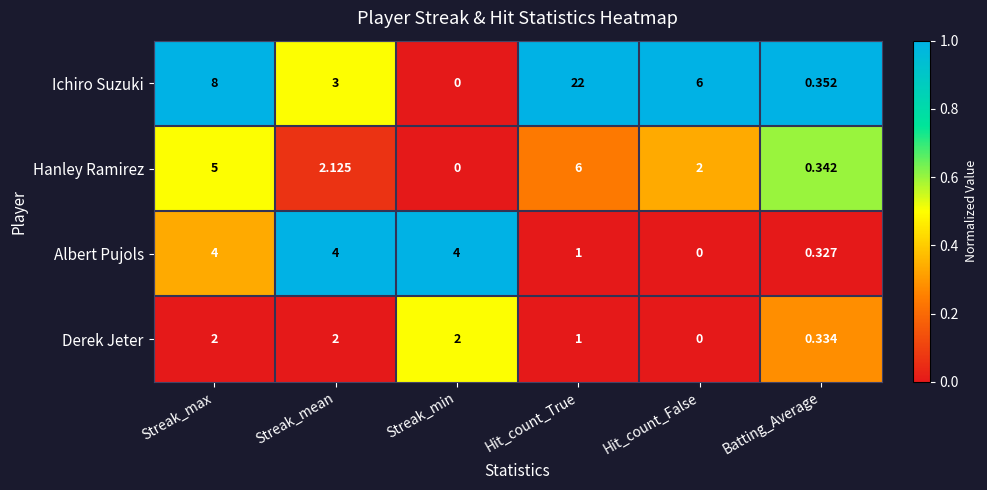

Which series has the largest total across all categories?

Ichiro Suzuki